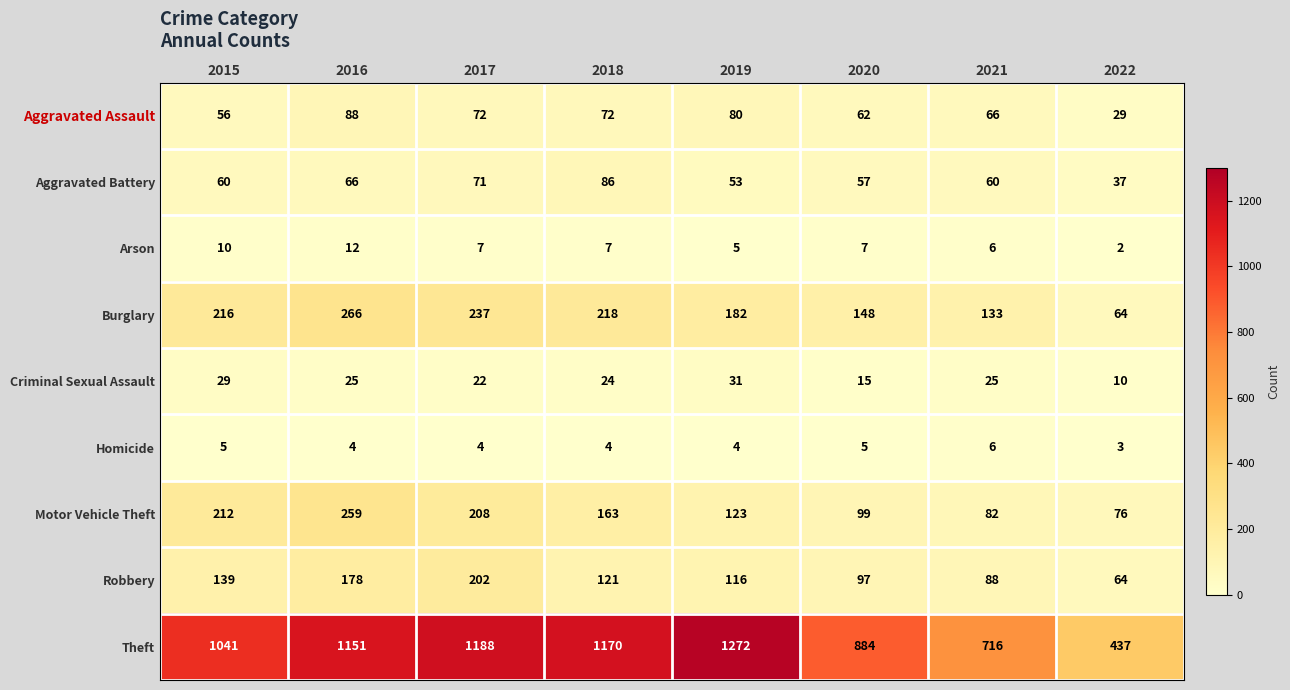

List the series in order of their peak value, lowest first.

Homicide, Arson, Criminal Sexual Assault, Aggravated Battery, Aggravated Assault, Robbery, Motor Vehicle Theft, Burglary, Theft